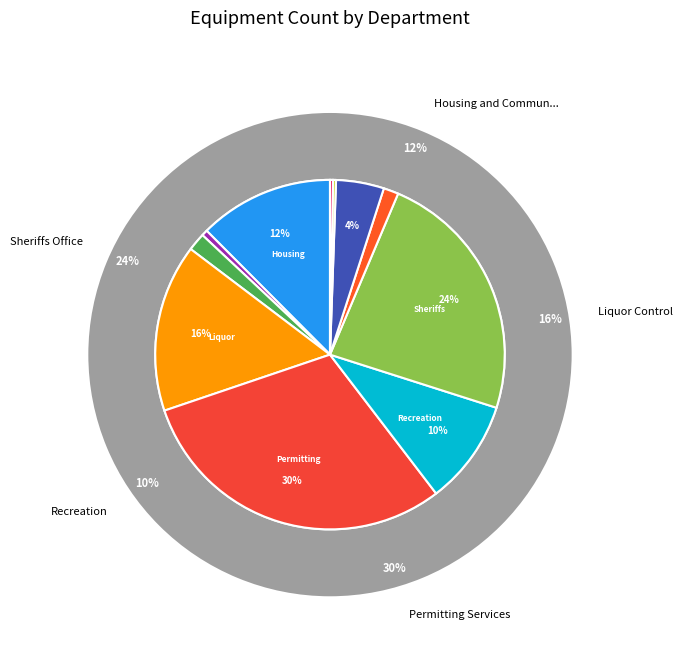

Does Libraries represent more than half of the total?

No